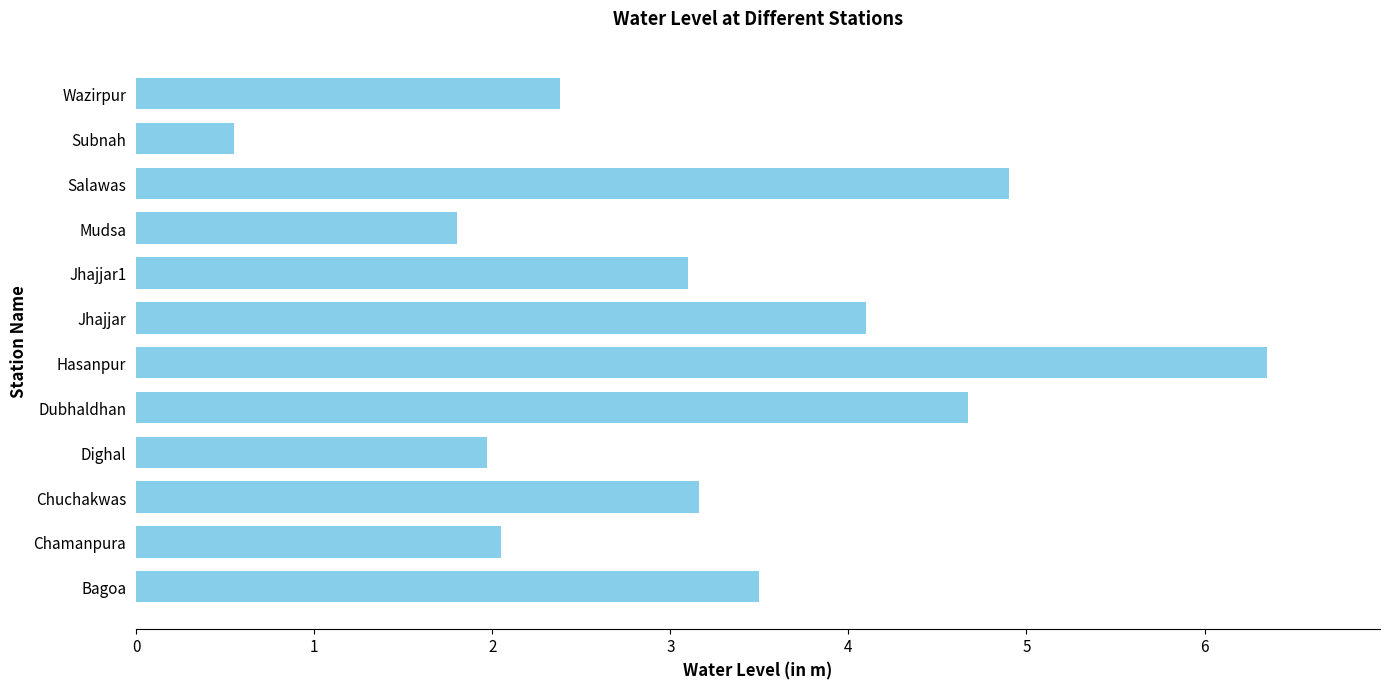

Approximately how many times larger is the value at Dighal compared to Hasanpur?

0.3